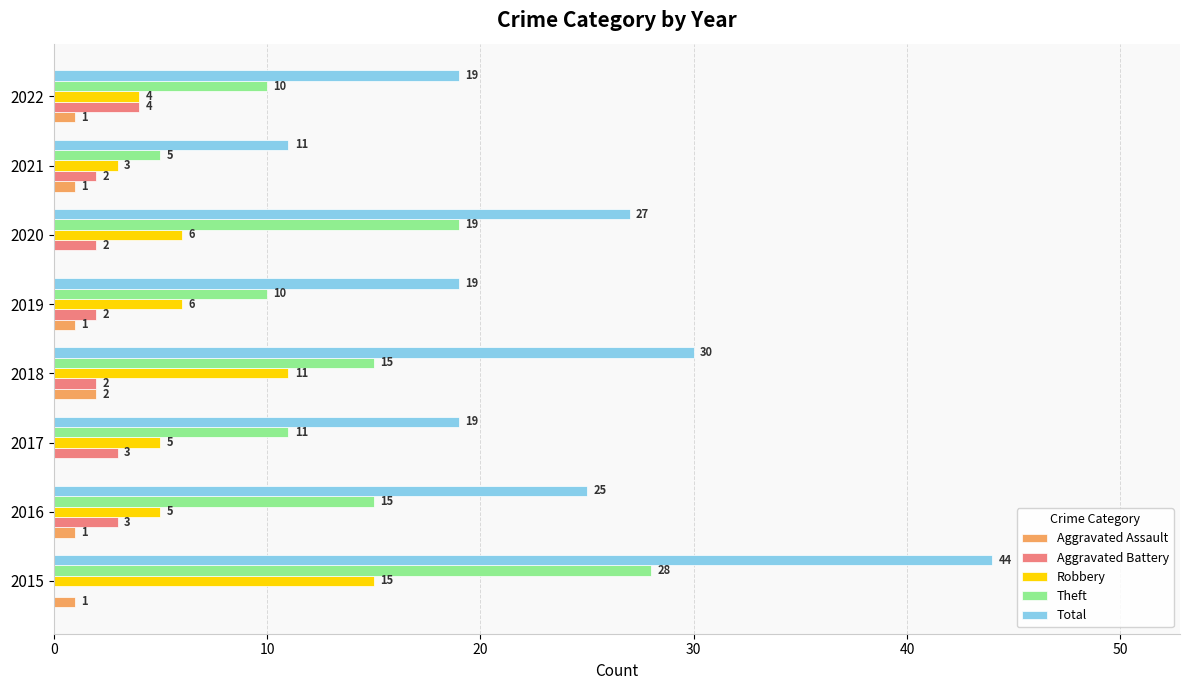

What is the sum of all Theft values?

113